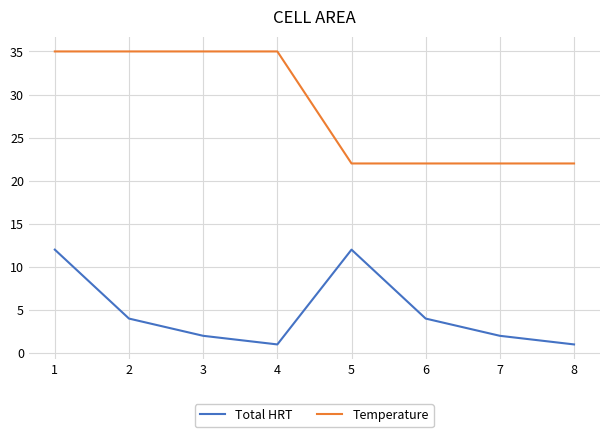

True or false: Temperature and Total HRT cross at least once.

False